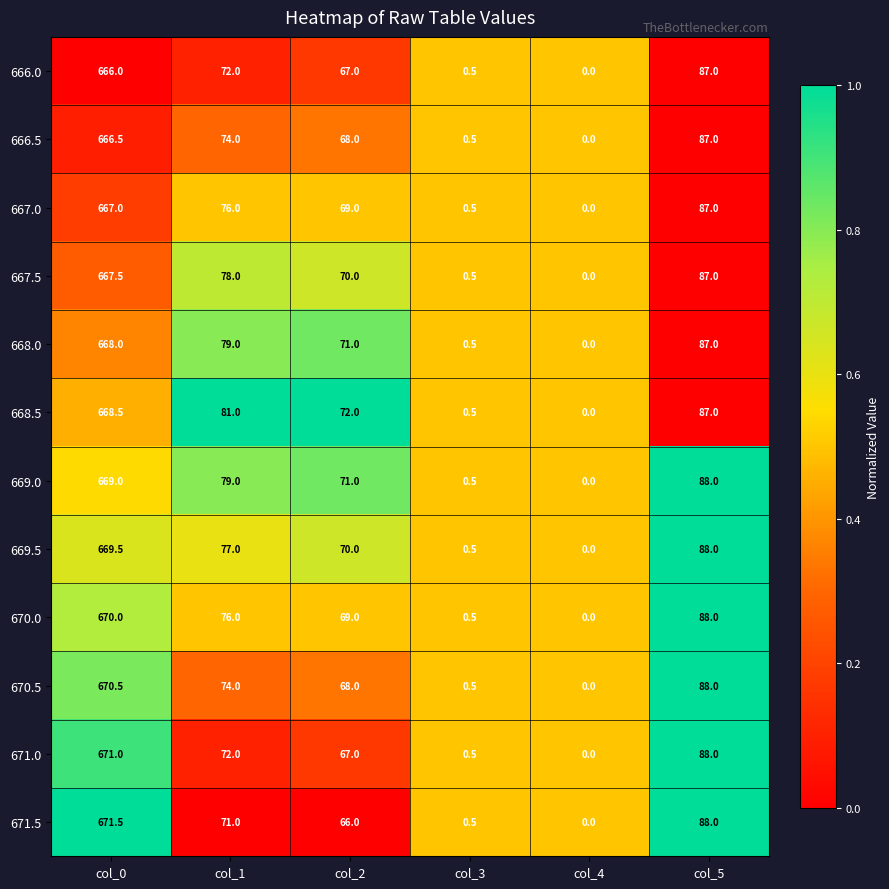

At which category is the sum across all series the highest?

col_0